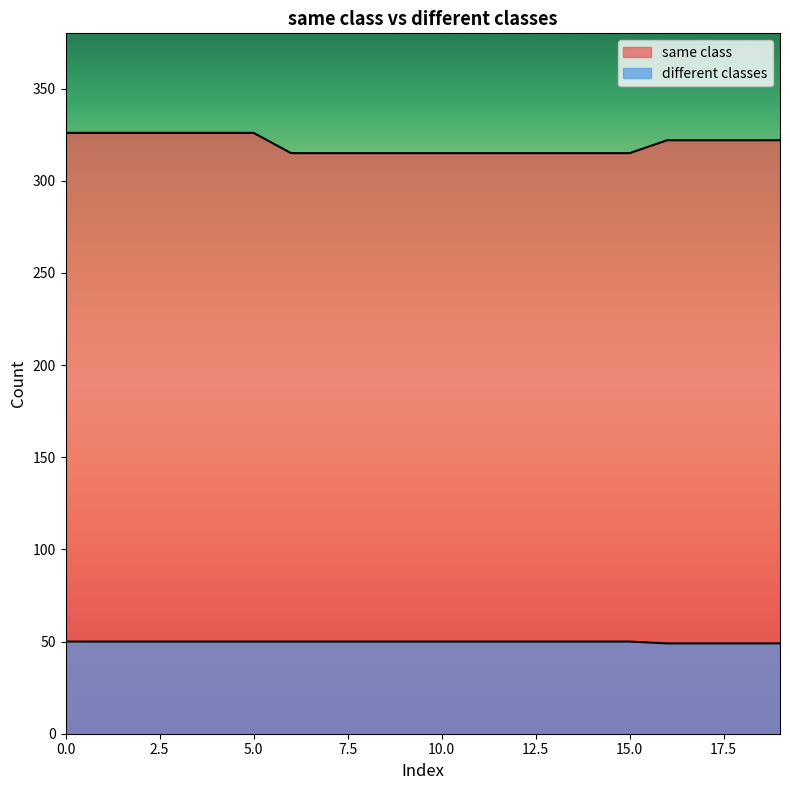

True or false: same class has a value of 103 at 15.

False